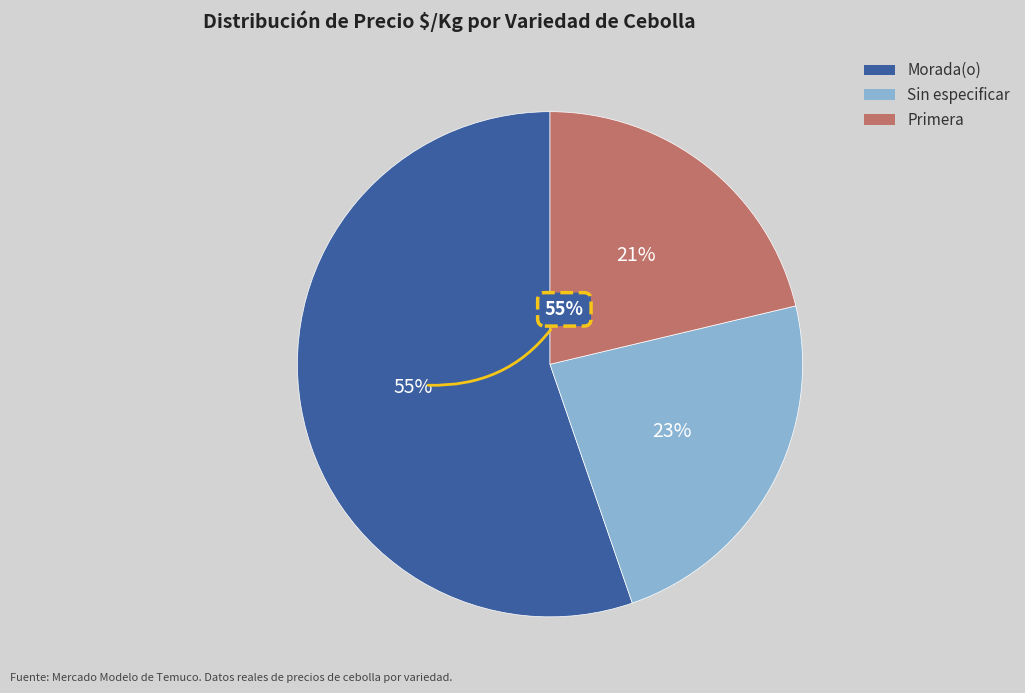

Is there a majority slice in this chart?

Yes